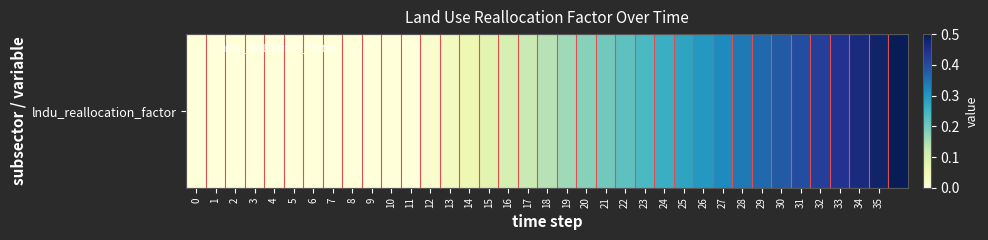

The chart shows a value of 0.6 at 31. True or false?

False